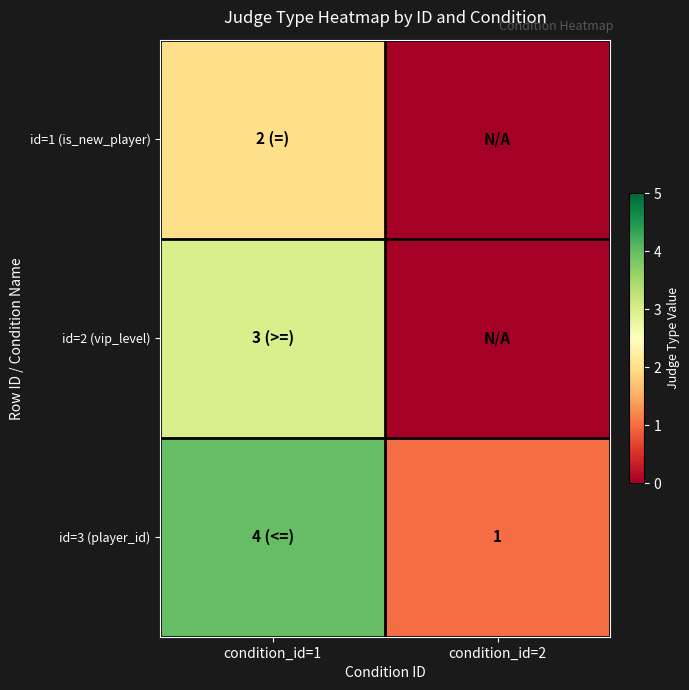

What is the spread (max minus min) of values at condition_id=2?

1